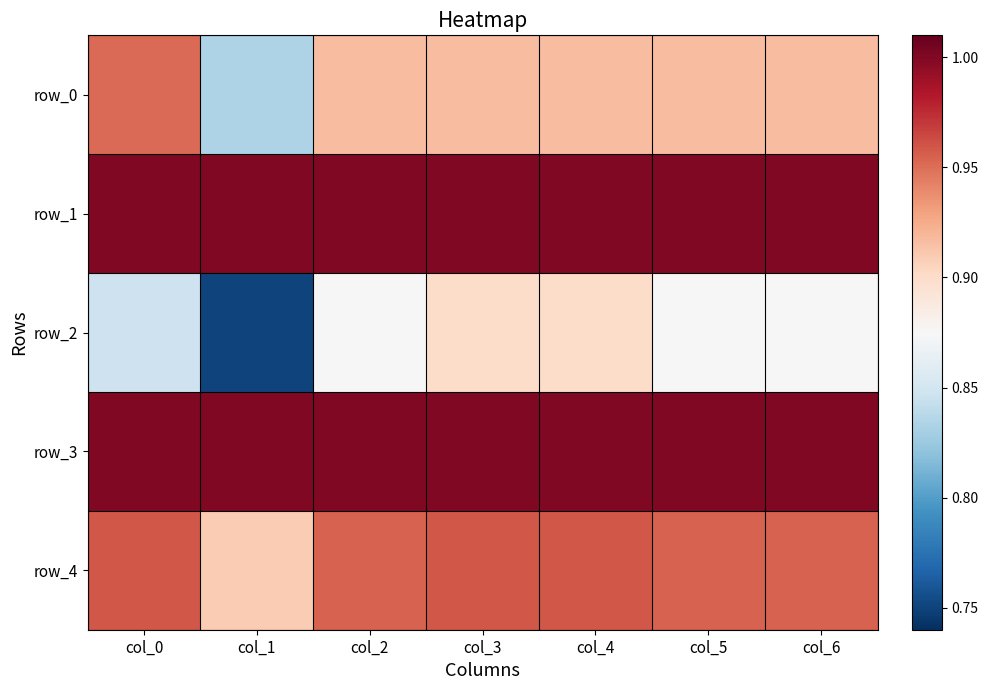

What is the spread (max minus min) of values at col_5?

0.1